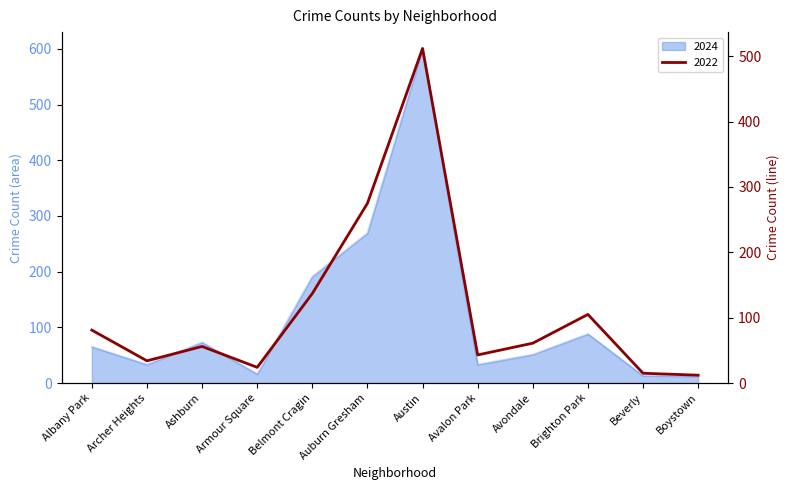

Is the value of 2022 at Albany Park greater than the value of 2024 at Beverly?

Yes